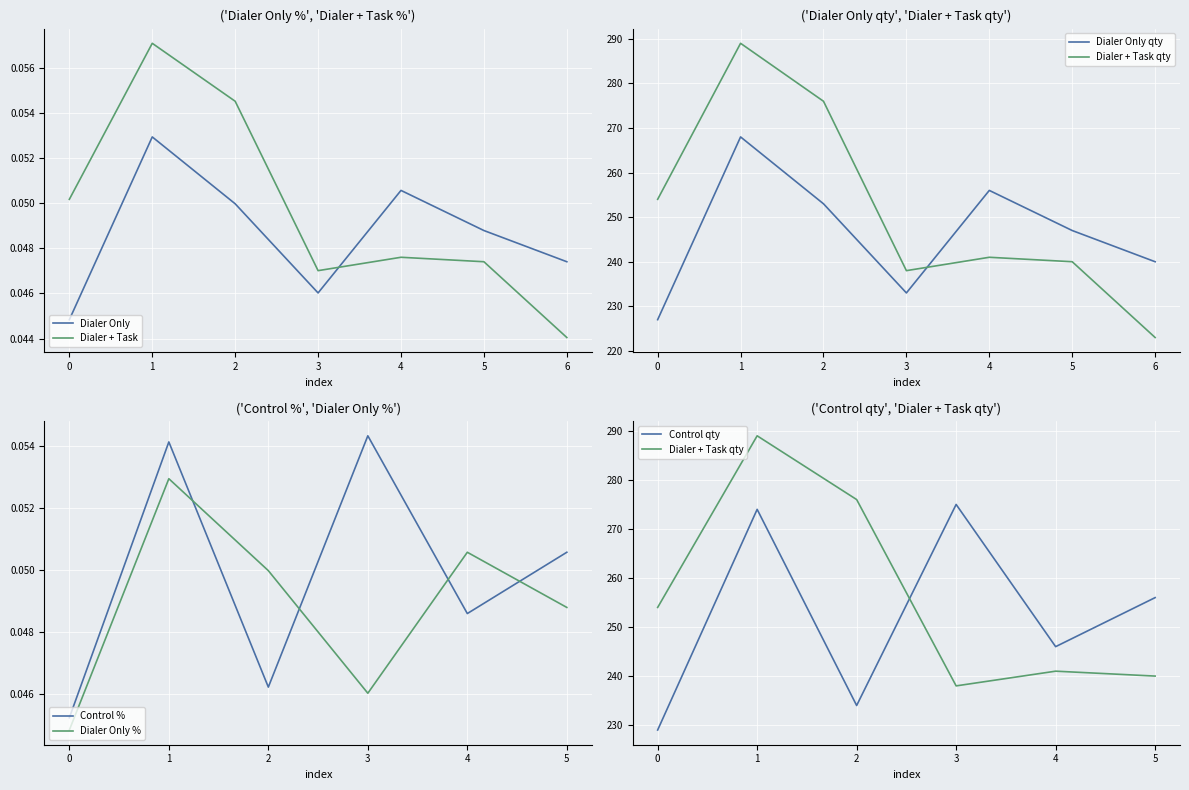

The value of Dialer Only at 2 is 0.1. True or false?

False